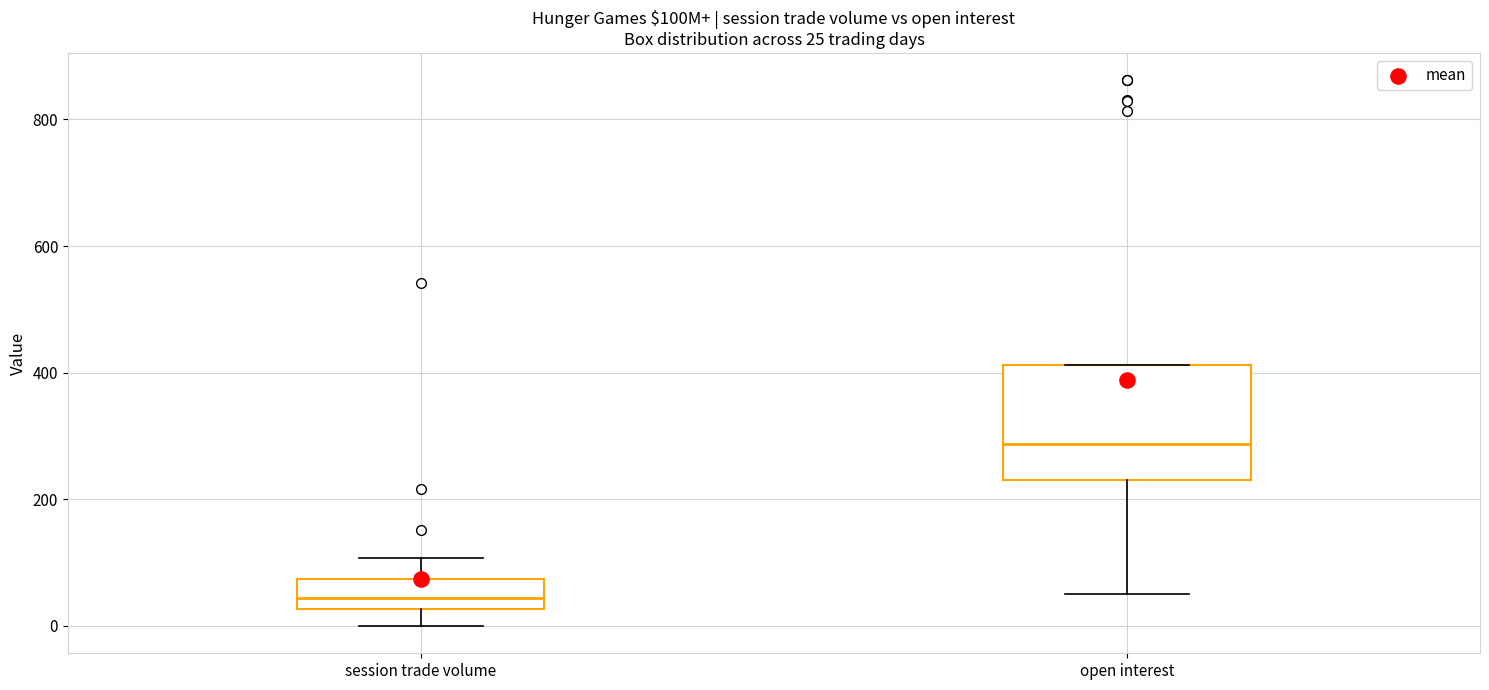

Comparing the boxes themselves (not the whiskers), which one is the tallest?

open interest